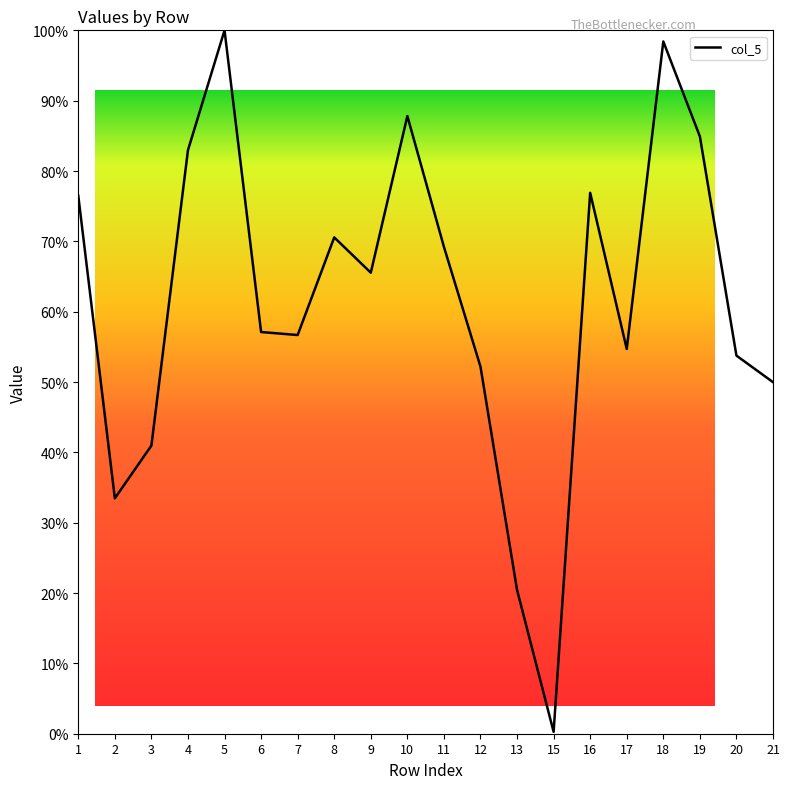

What is the difference between the maximum and minimum values?

99.7